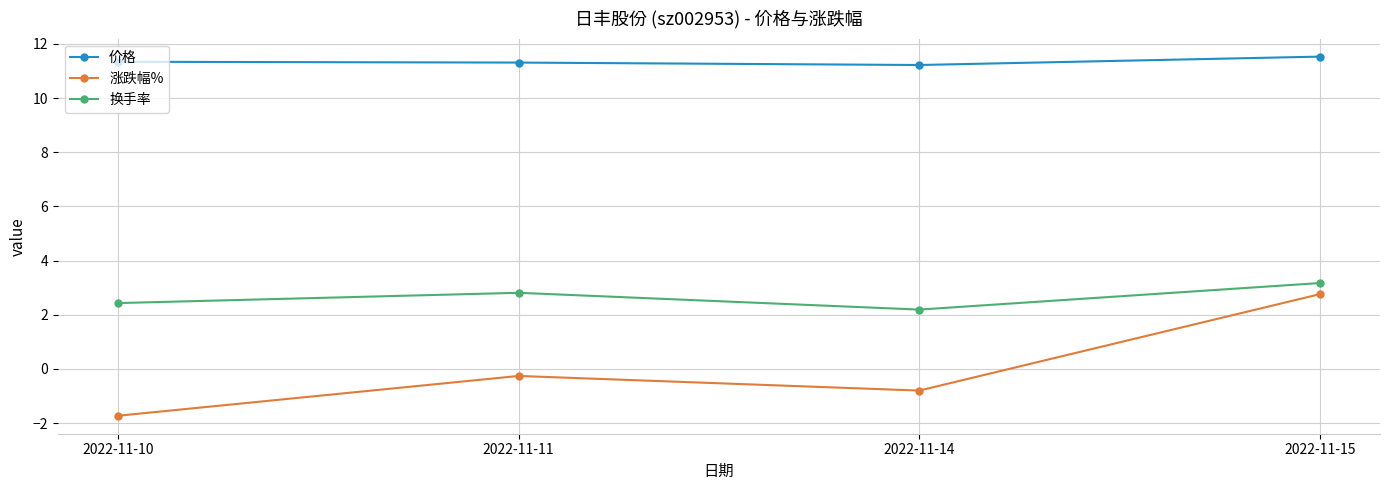

What is the smallest value displayed?

-1.7